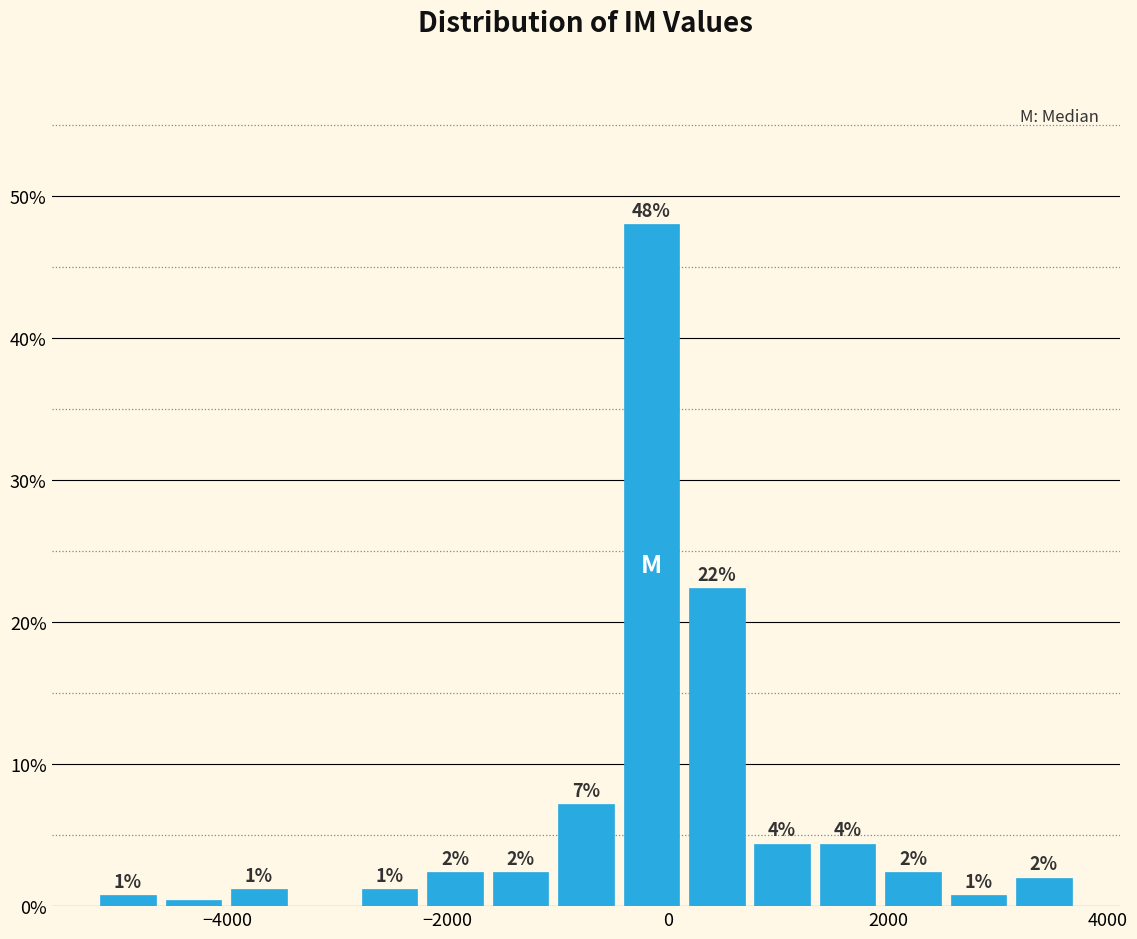

Around what value on the x-axis is the tallest bar? Give the approximate position of its centre, as read against the axis.

-200